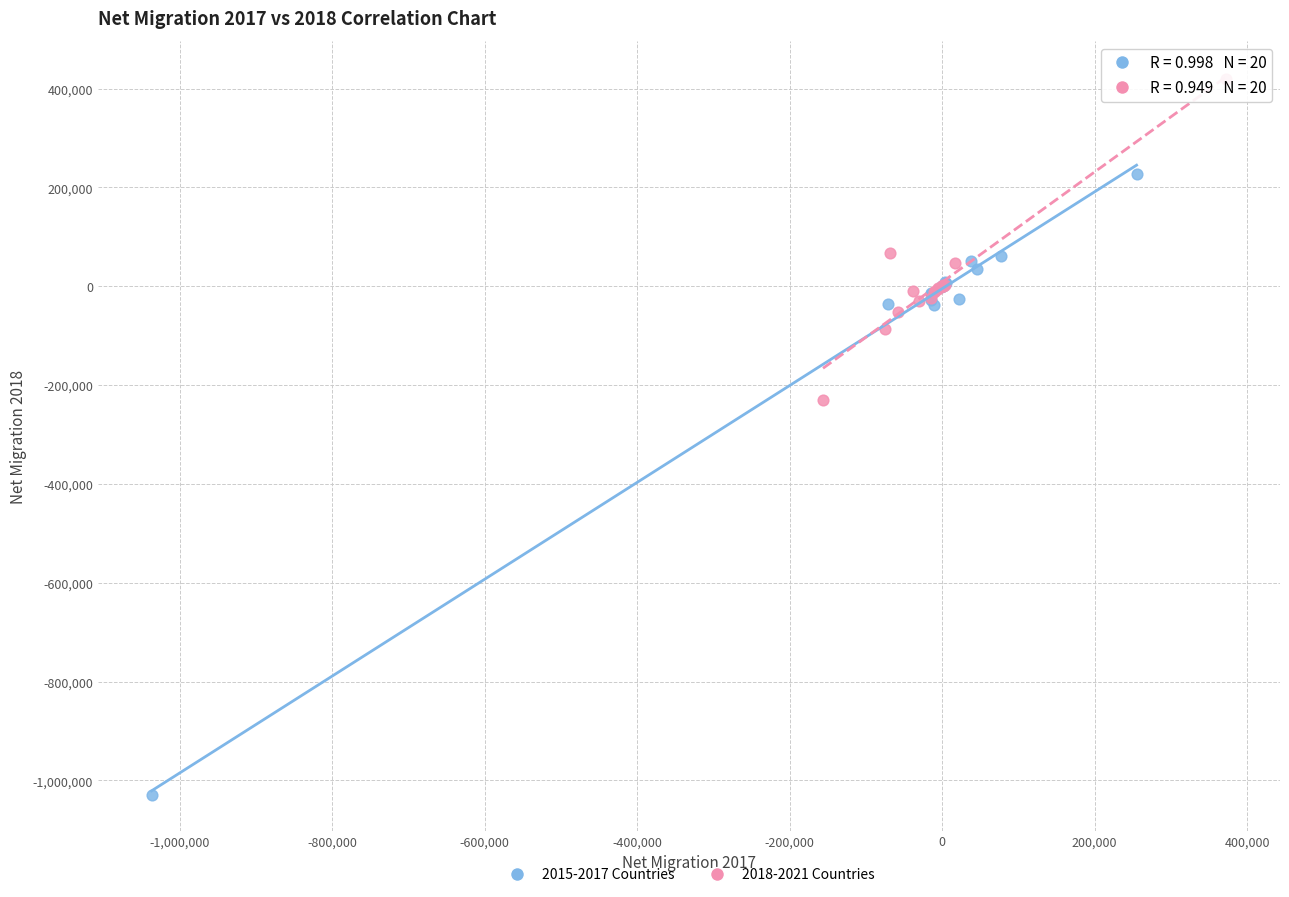

Which series contains the lowest Y value?

2015-2017 Countries